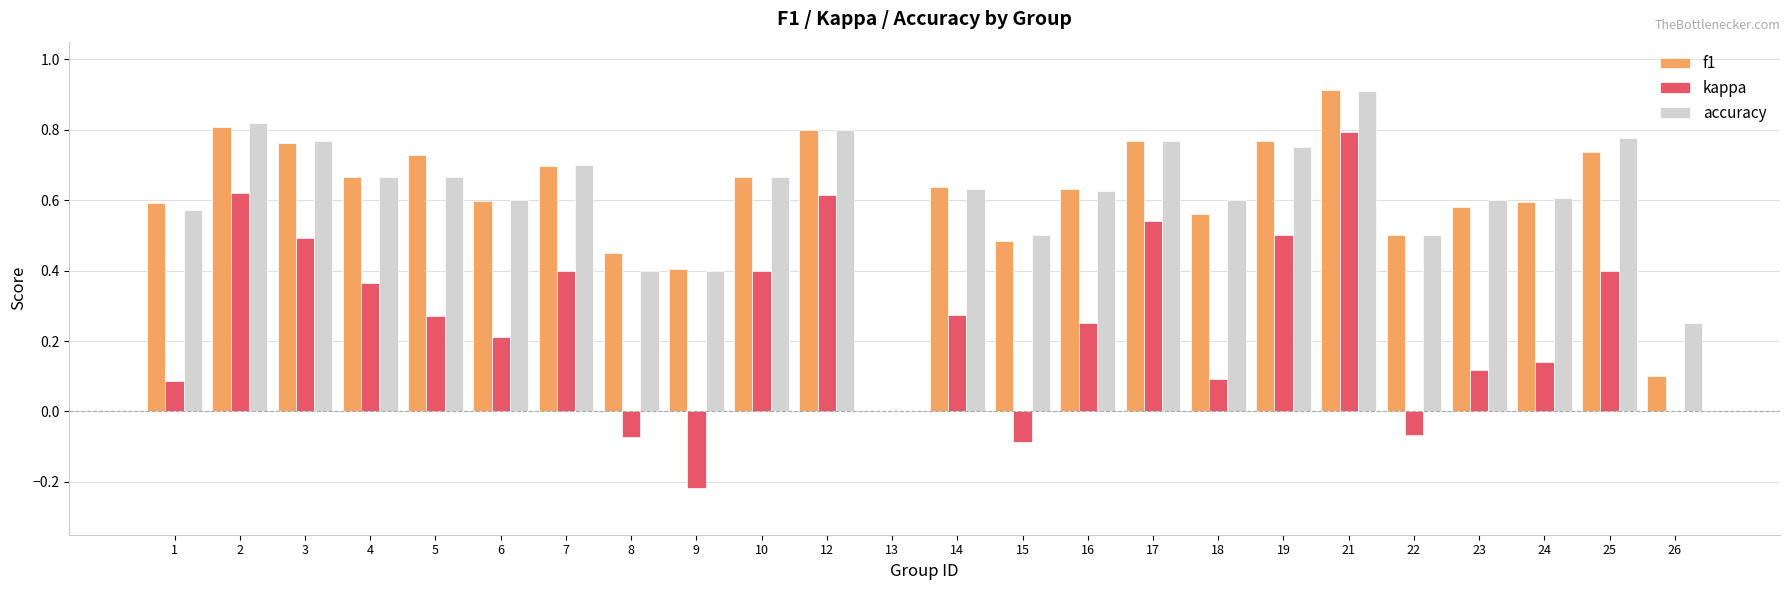

What is the maximum value shown in the chart?

0.9